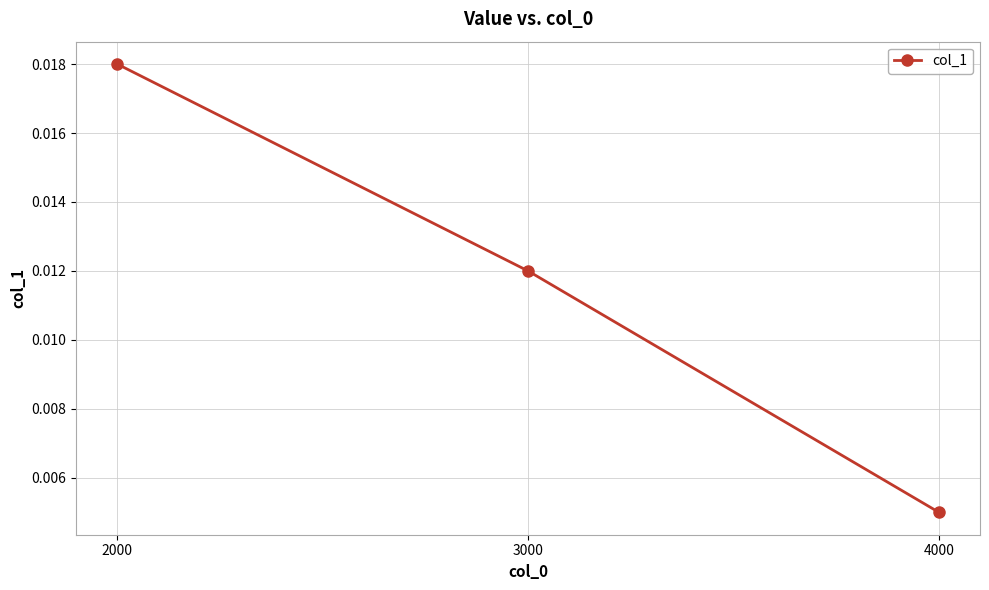

Which label corresponds to the smallest value in the chart?

4000